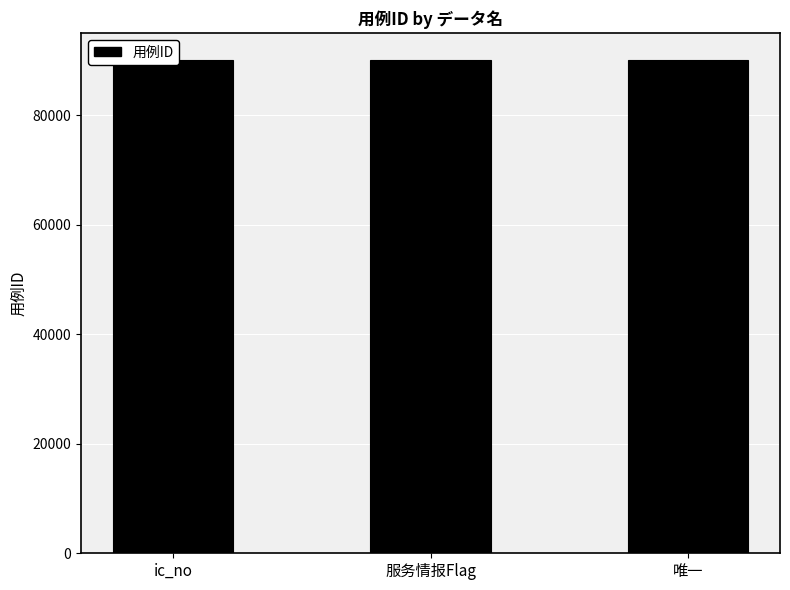

What is the change in value from ic_no to 唯一?

+2